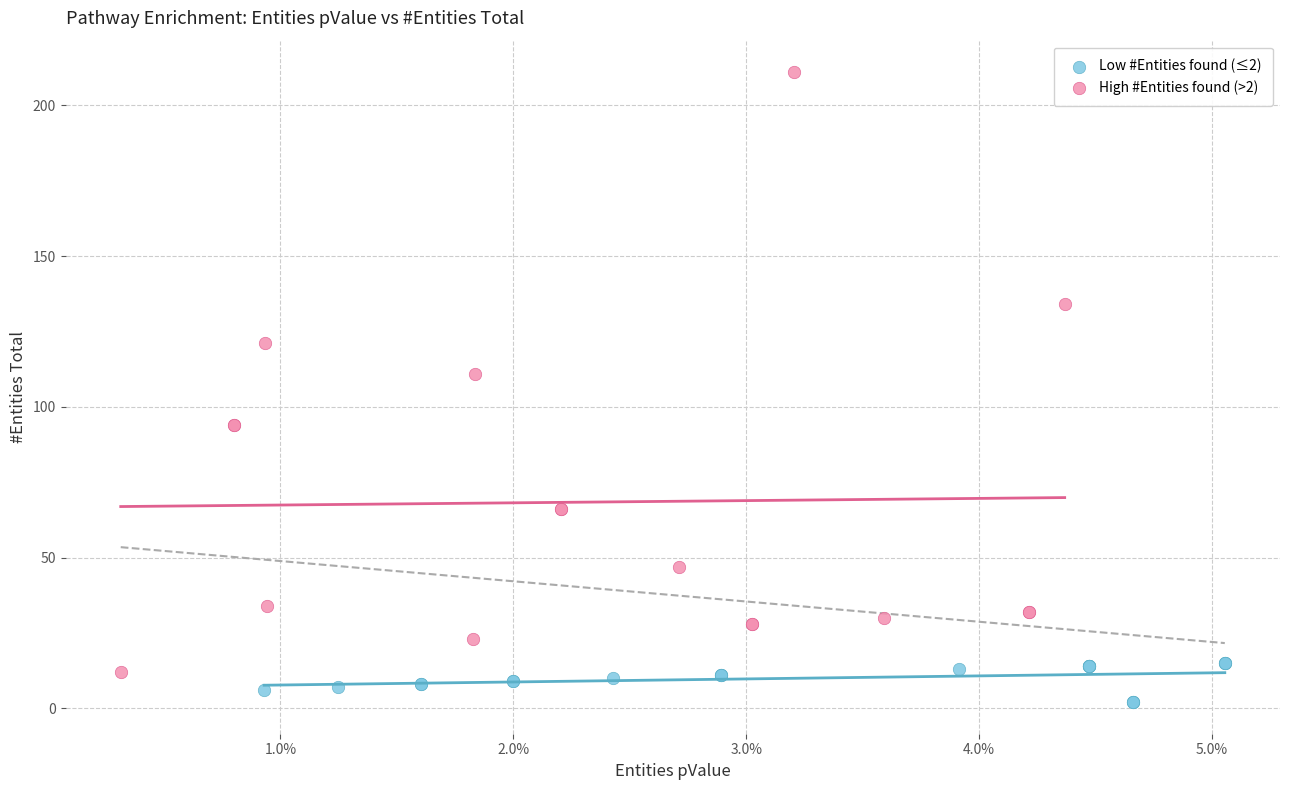

Which series reaches the minimum Y coordinate?

Low #Entities found (≤2)